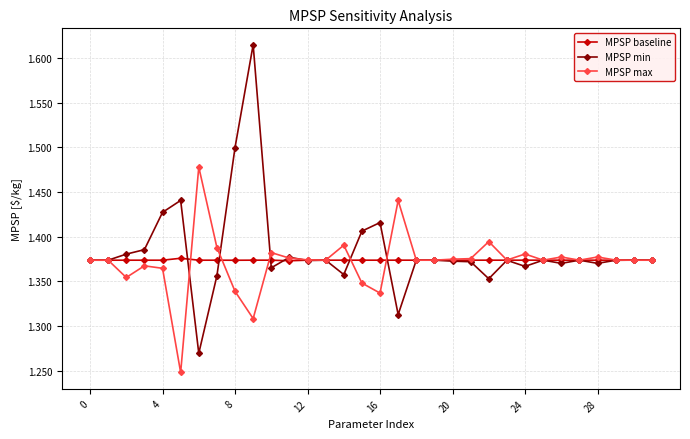

Which series has the largest total across all categories?

MPSP min